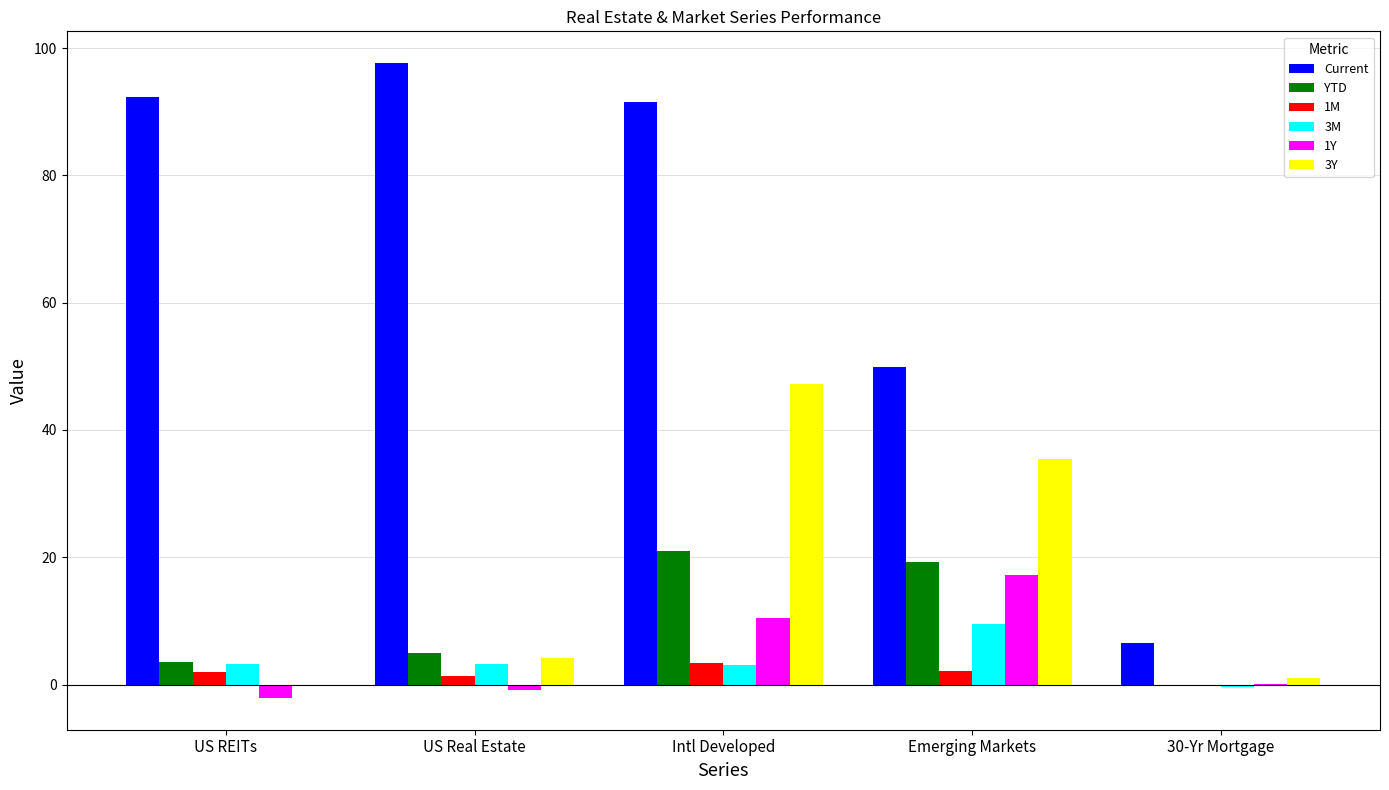

What are all the series names shown in the legend?

Current, YTD, 1M, 3M, 1Y, 3Y